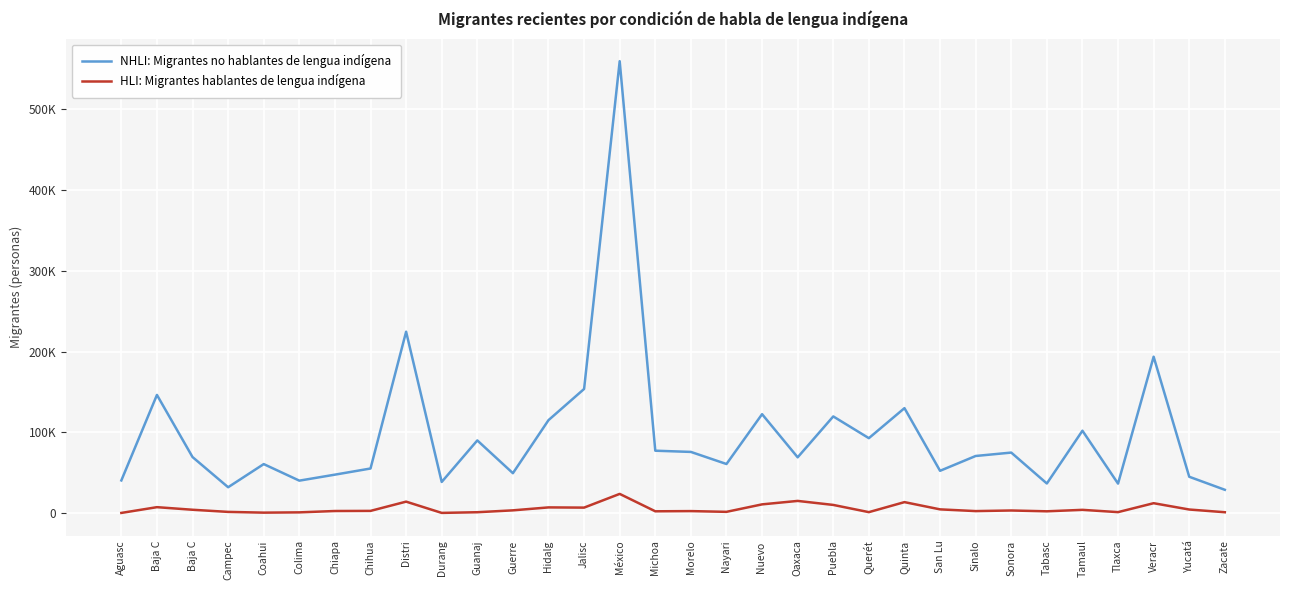

The value of HLI: Migrantes hablantes de lengua indígena at Aguasc is 410. True or false?

True